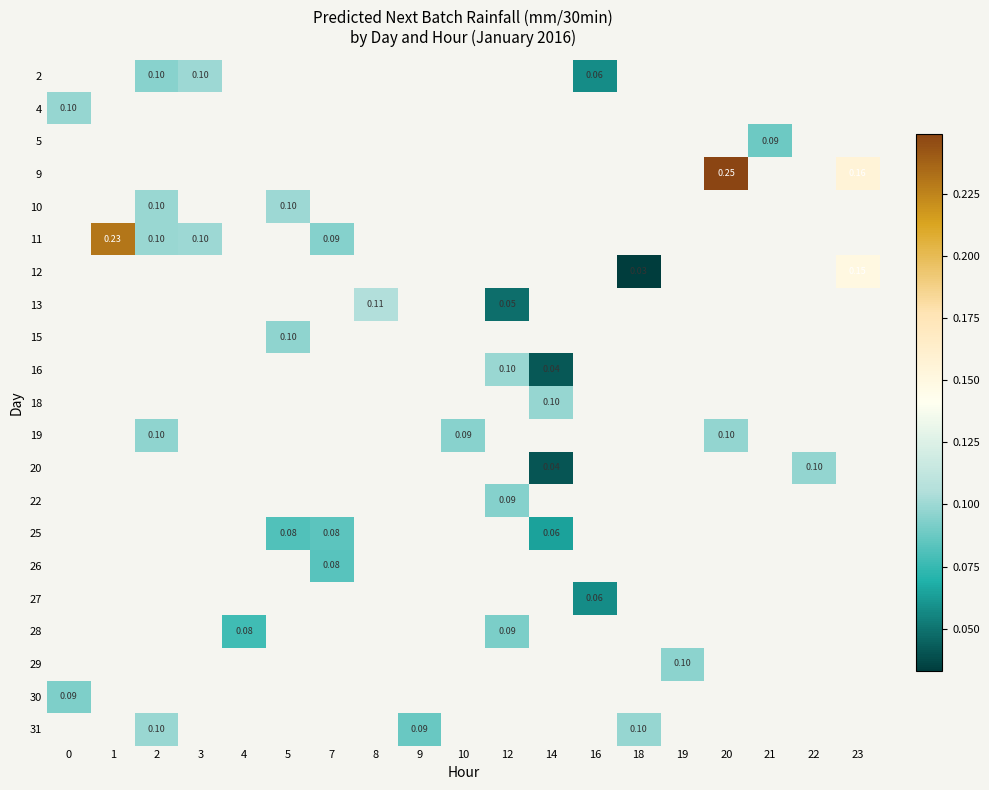

How many data points does each series have?

19